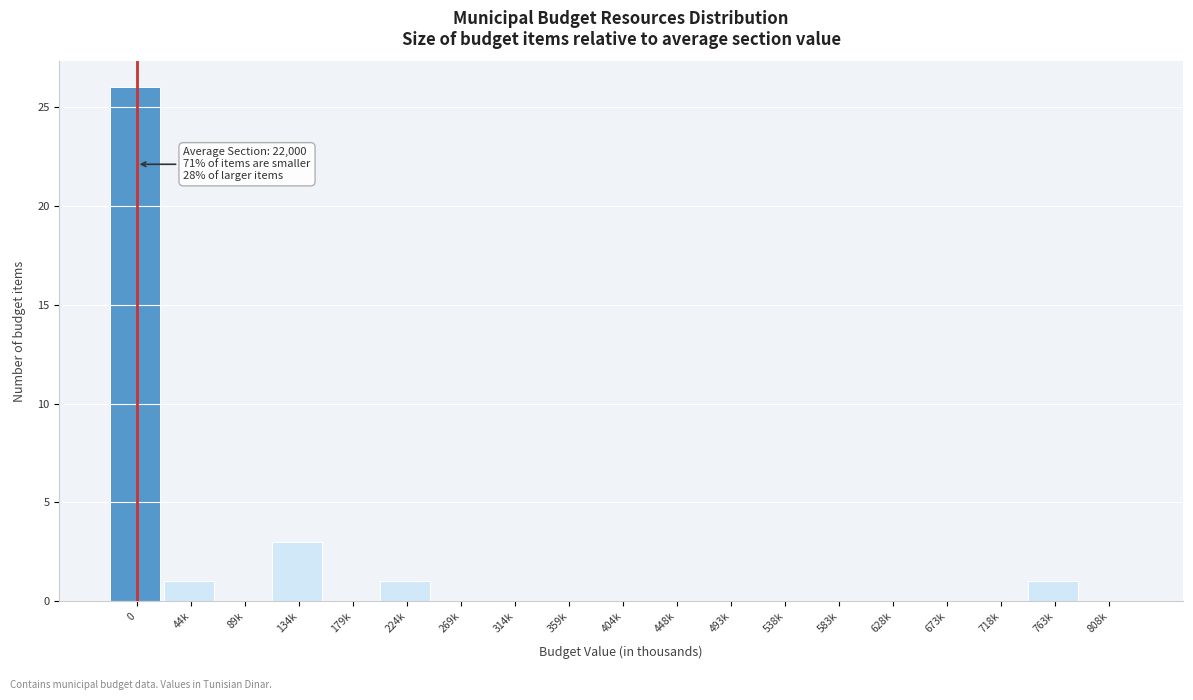

Reading right to left, extract all data points from this chart.

808k=0	763k=1	718k=0	673k=0	628k=0	583k=0	538k=0	493k=0	448k=0	404k=0	359k=0	314k=0	269k=0	224k=1	179k=0	134k=3	89k=0	44k=1	0=26